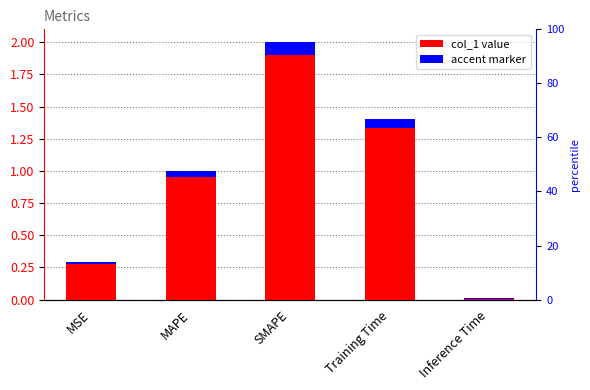

The value at MAPE is 1.0. True or false?

True